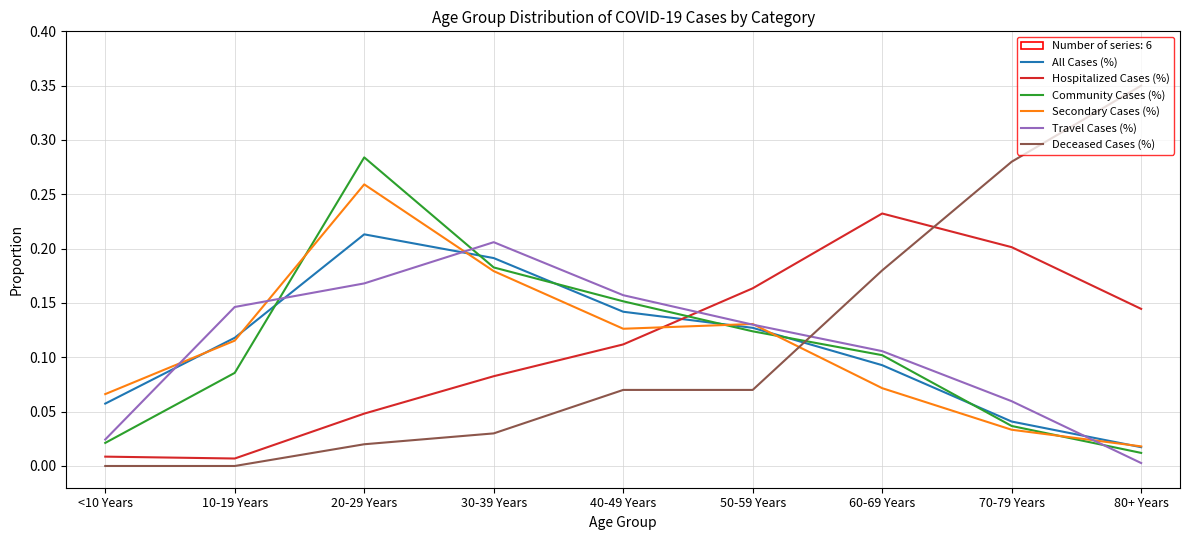

Which category has the highest value across all series?

80+ Years